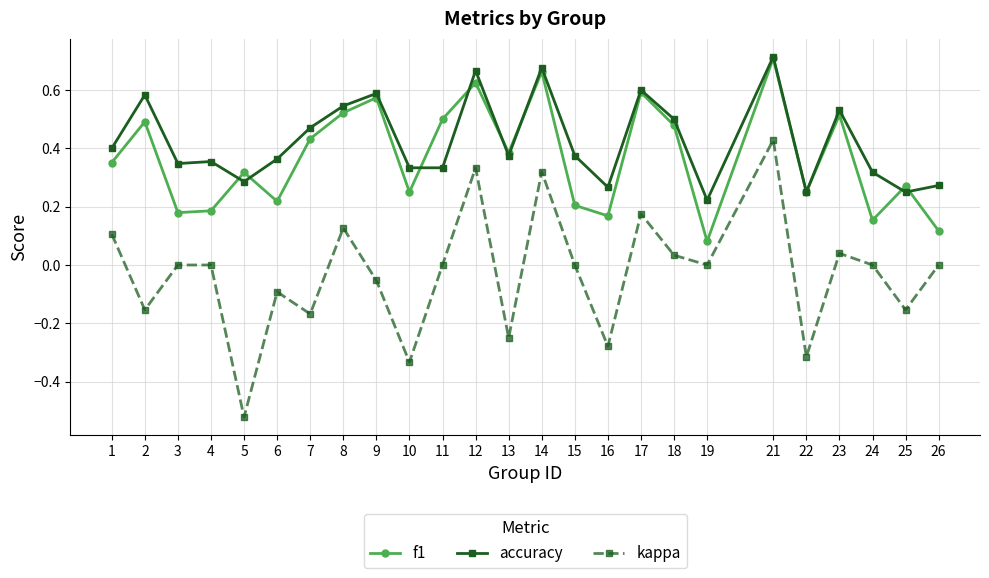

Is it true that f1 equals 0.6 at 12?

True